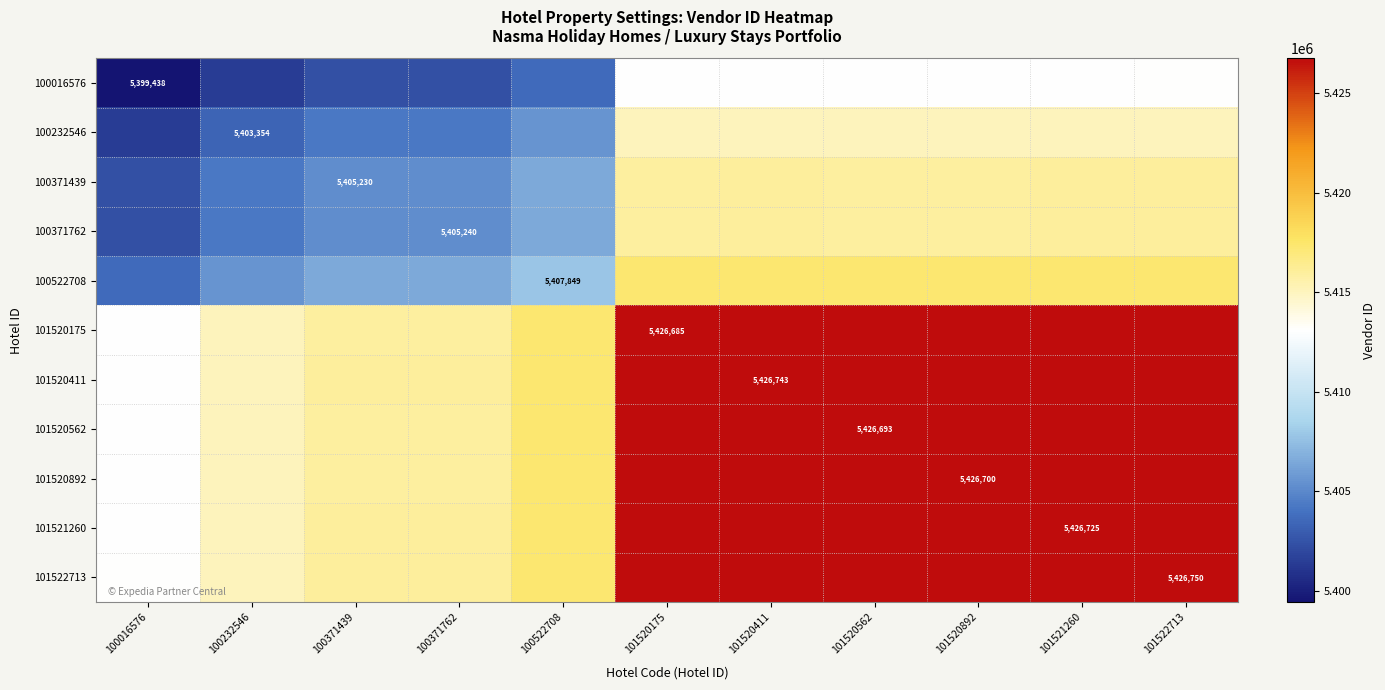

Is it true that 101520411 equals 5426743.0 at 101520411?

True